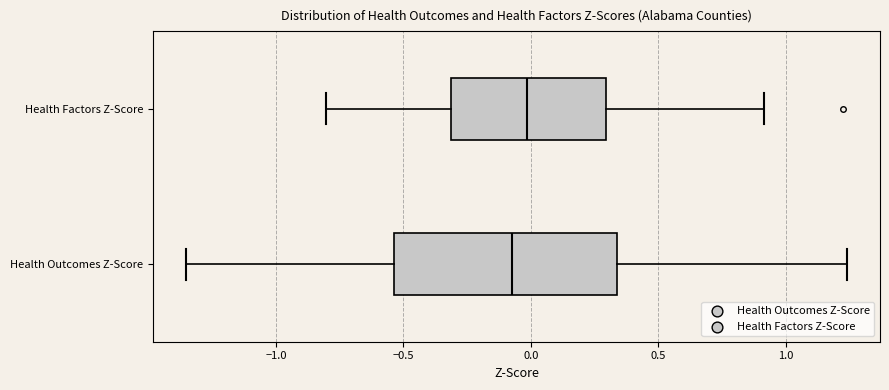

Where does the left whisker of the box for Health Factors Z-Score end on the x-axis? The values are not printed on the chart, so give them approximately, as read against the axis.

-0.80